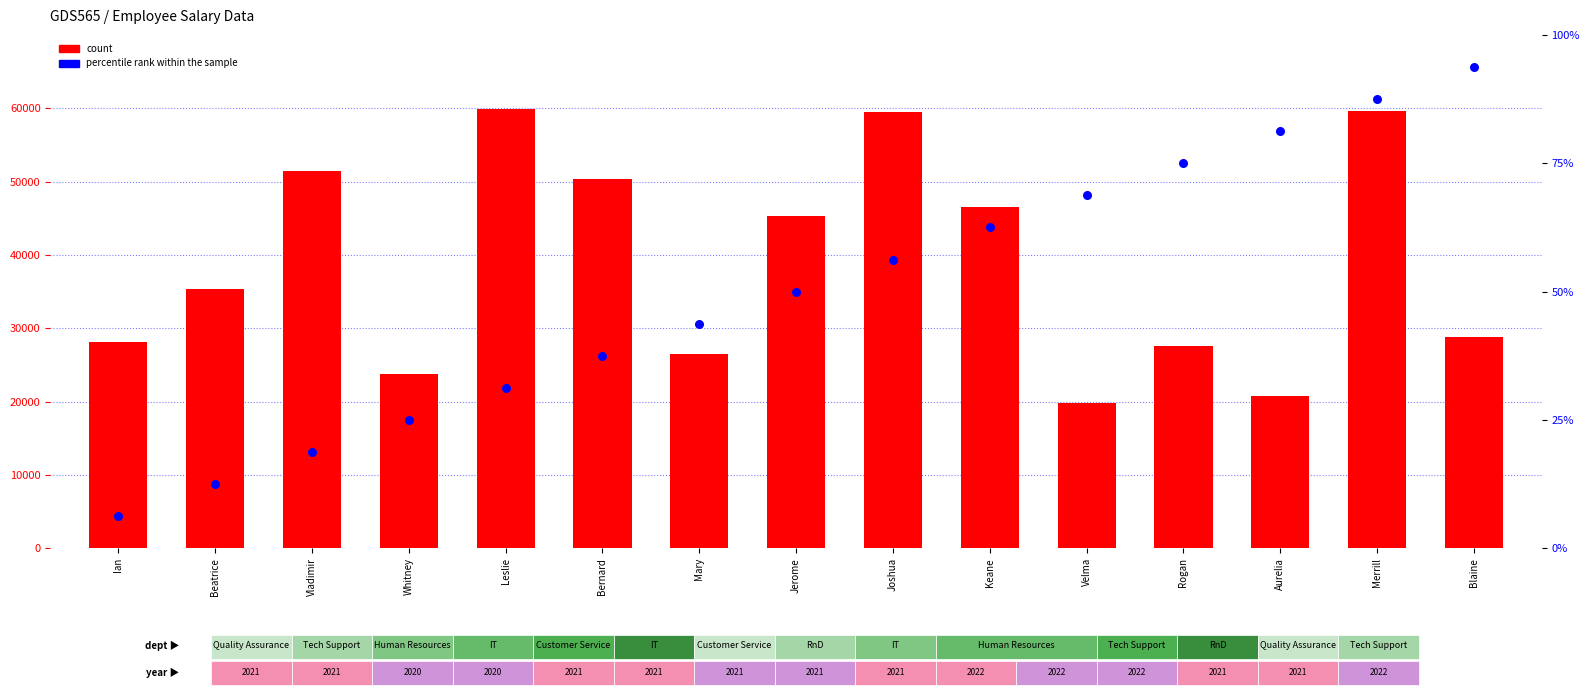

Which series reaches the minimum Y coordinate?

percentile rank within the sample